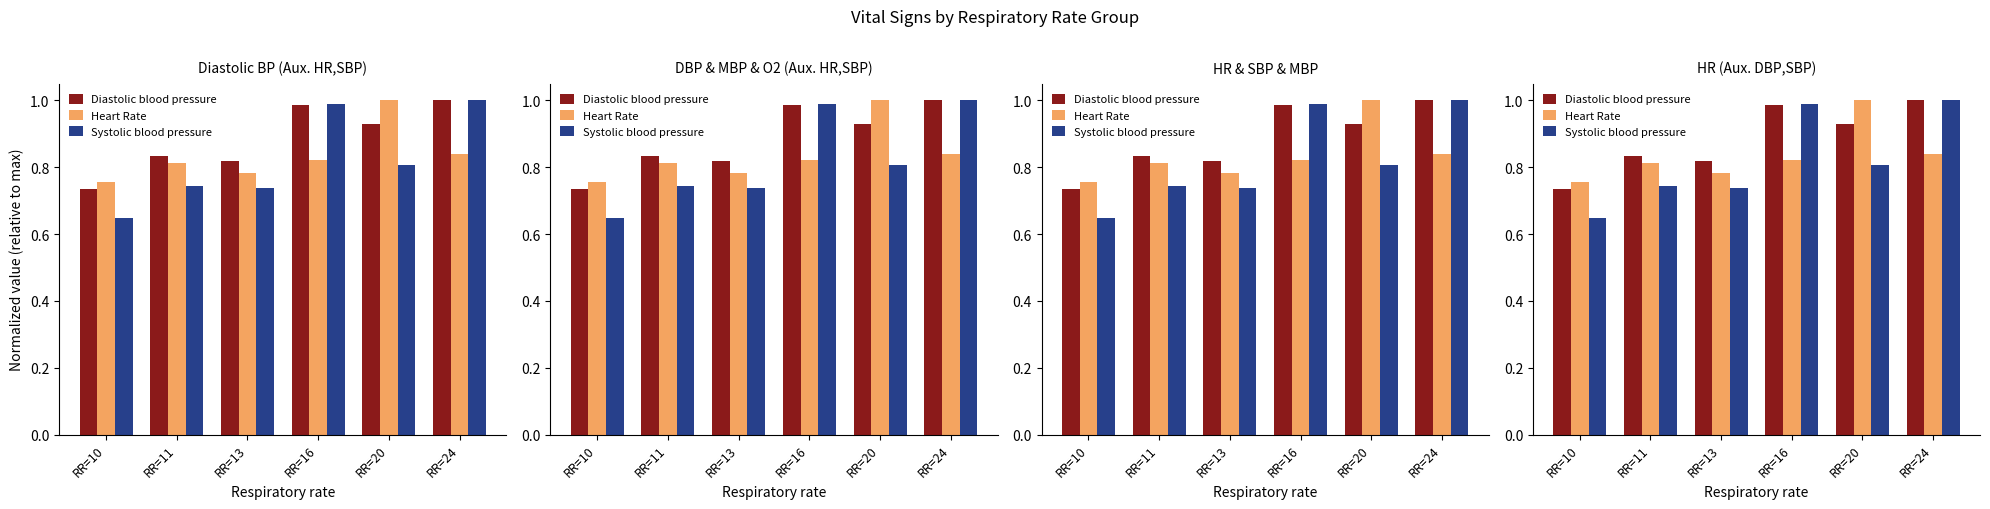

What are all the series names shown in the legend?

Diastolic blood pressure, Heart Rate, Systolic blood pressure